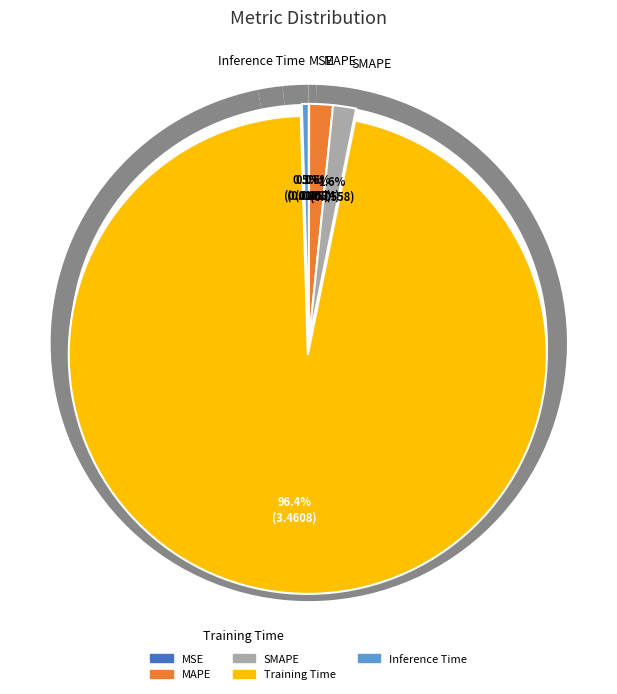

Which slice is the smallest?

MSE